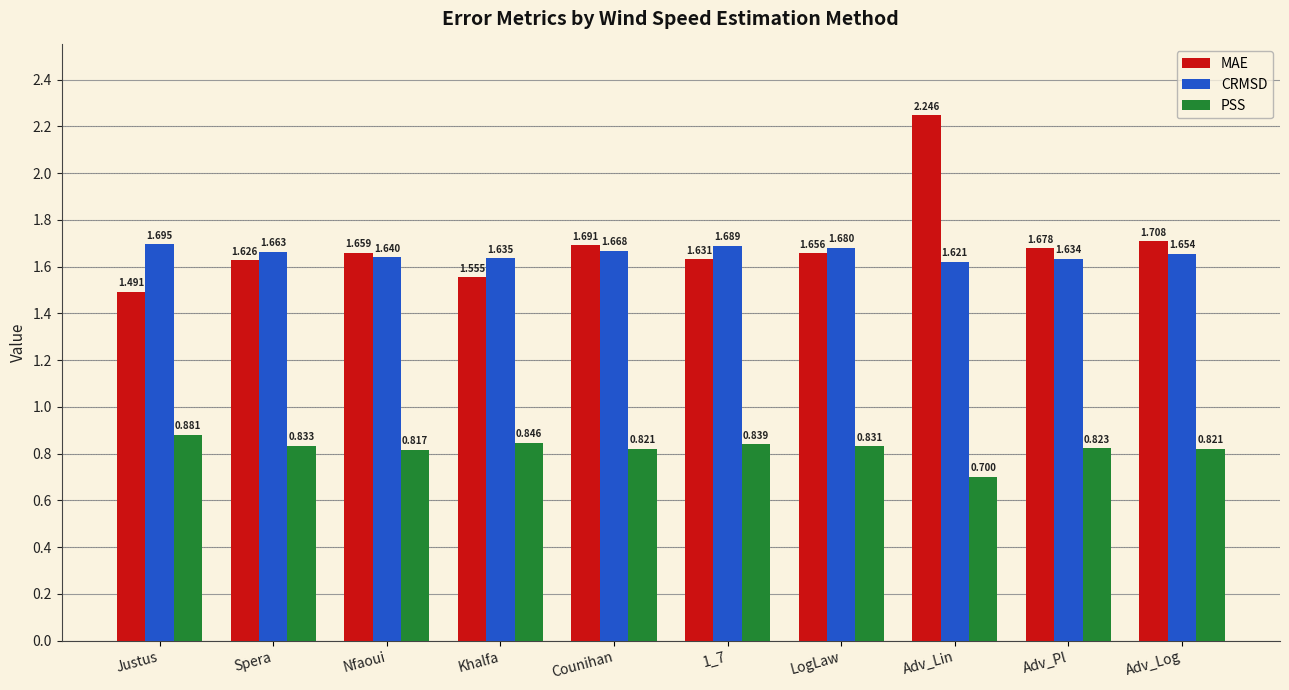

What position from the right is Nfaoui?

8